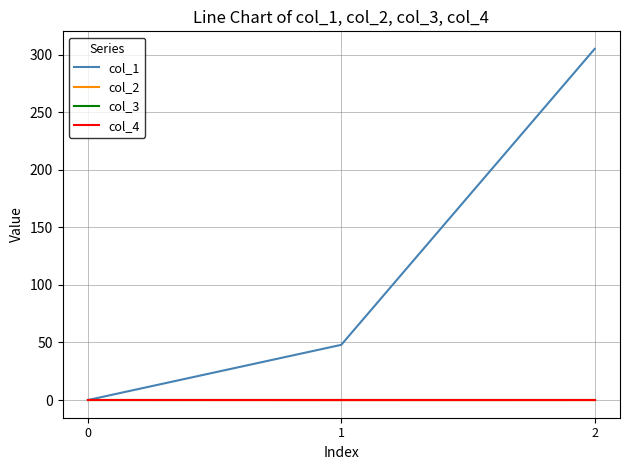

Does the chart have visible grid lines?

Yes